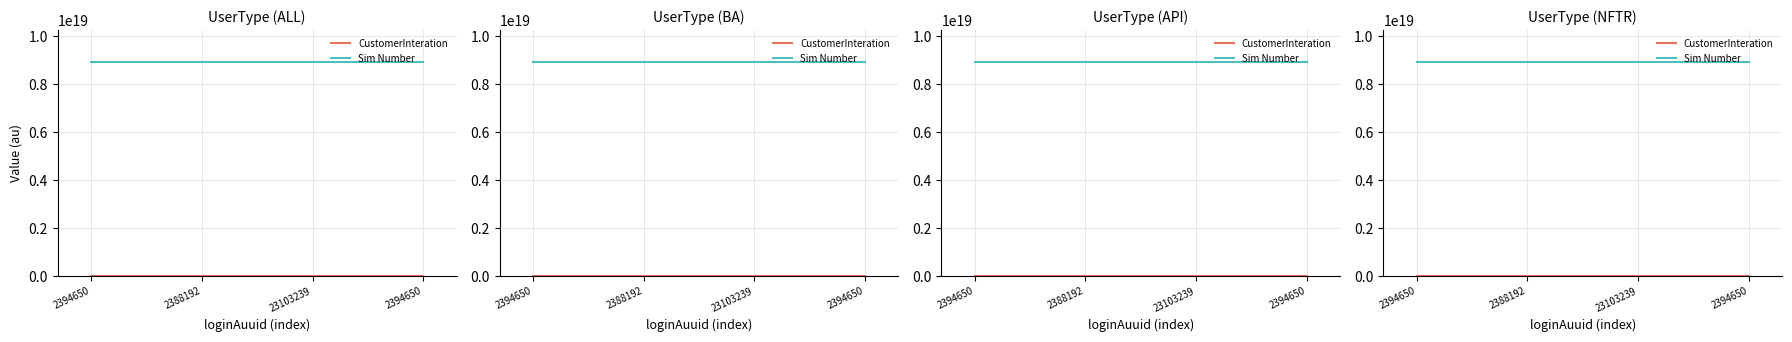

True or false: Sim Number and CustomerInteration intersect in this chart.

False